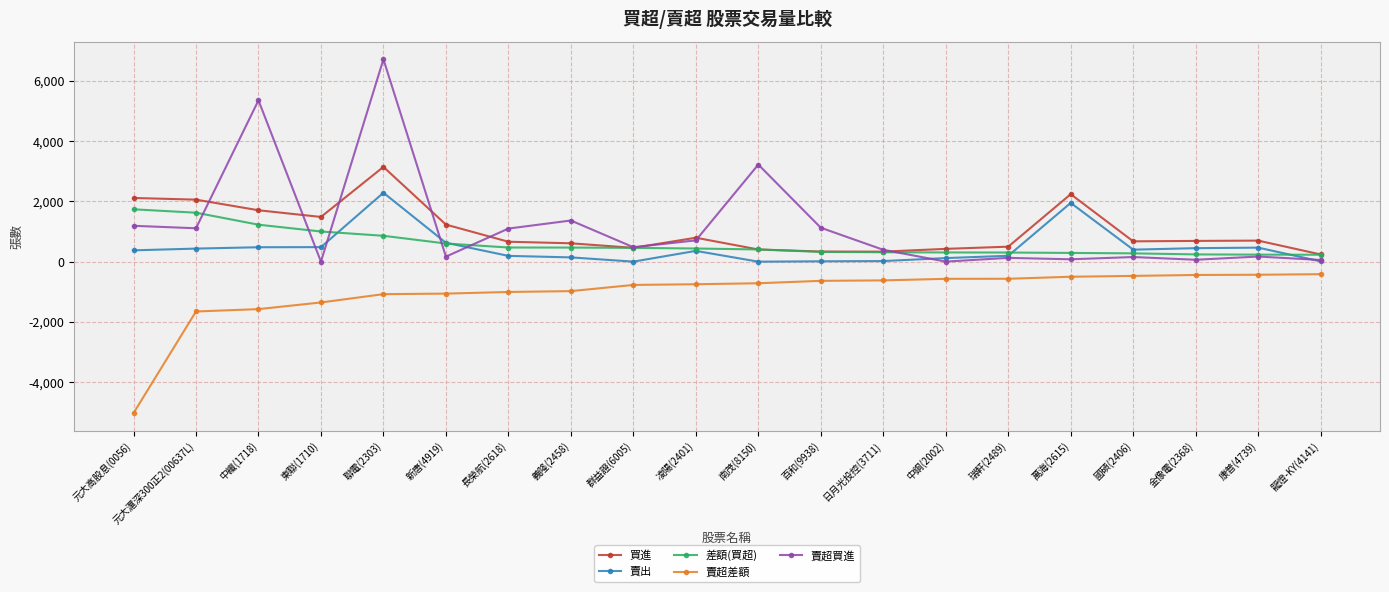

Where is the first local maximum for 賣超買進?

中纖(1718)